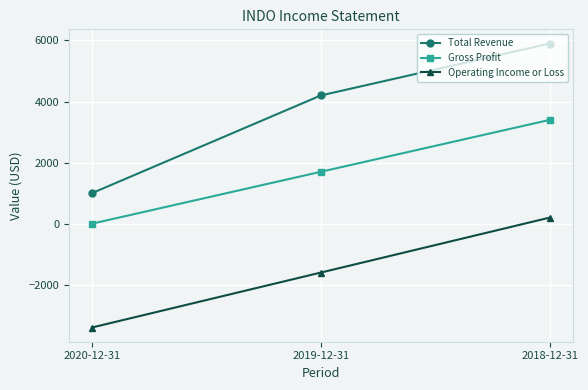

What is the average value of the Operating Income or Loss series?

-1600